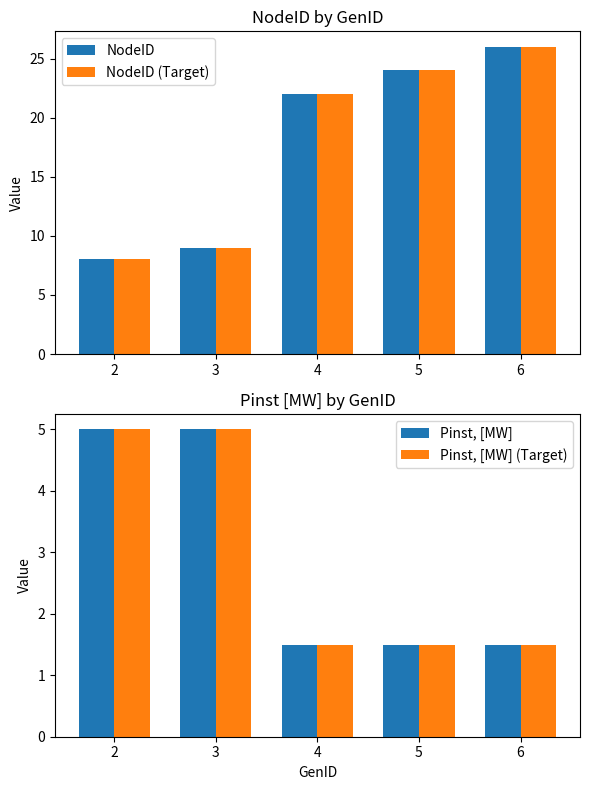

At which label is NodeID (Target) closest to 17?

4